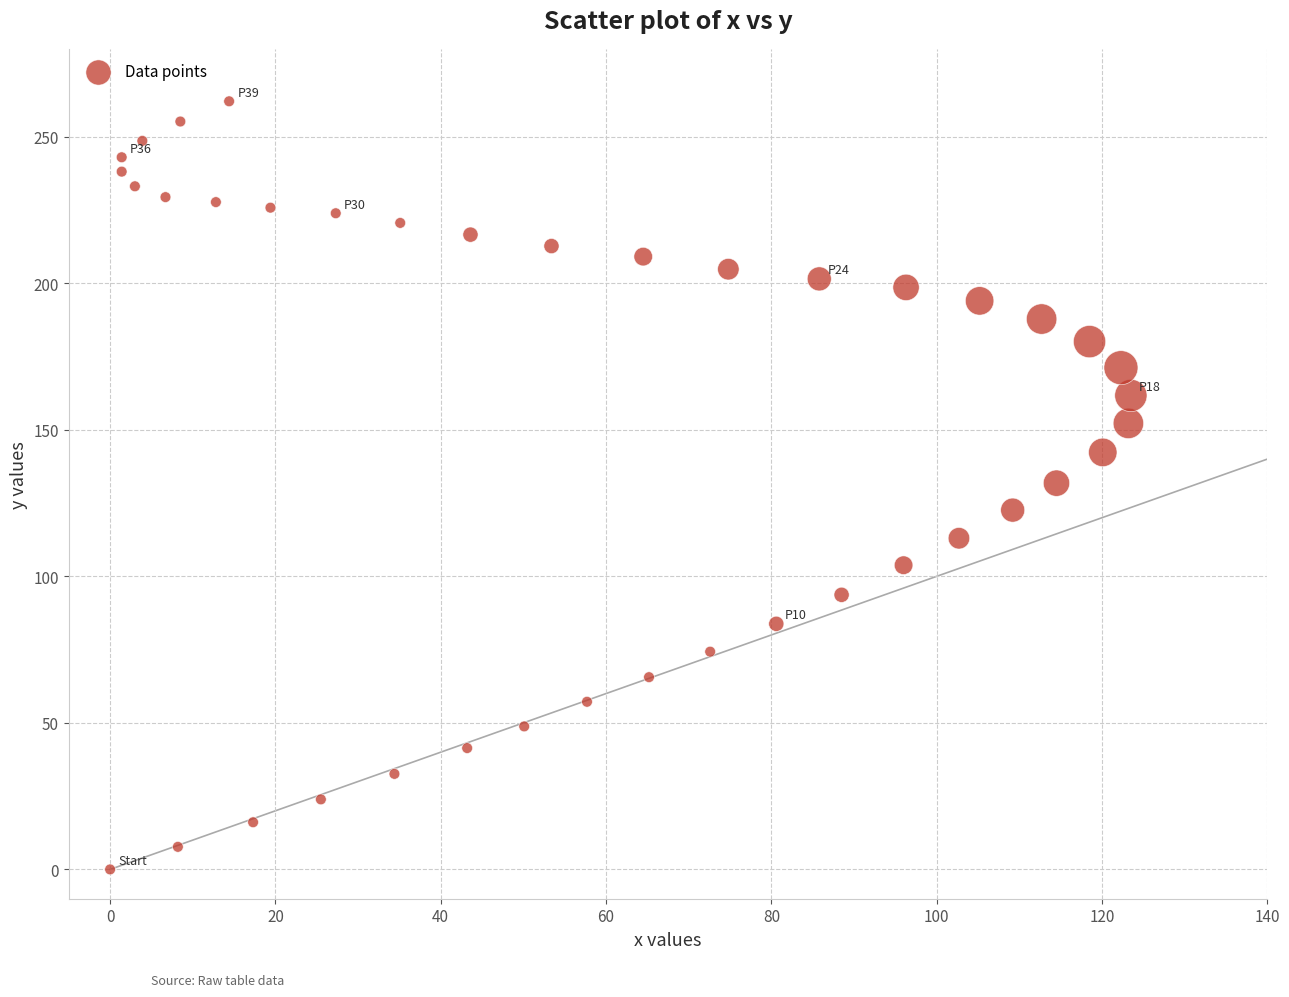

What is the range of X values (max minus min)?

123.5